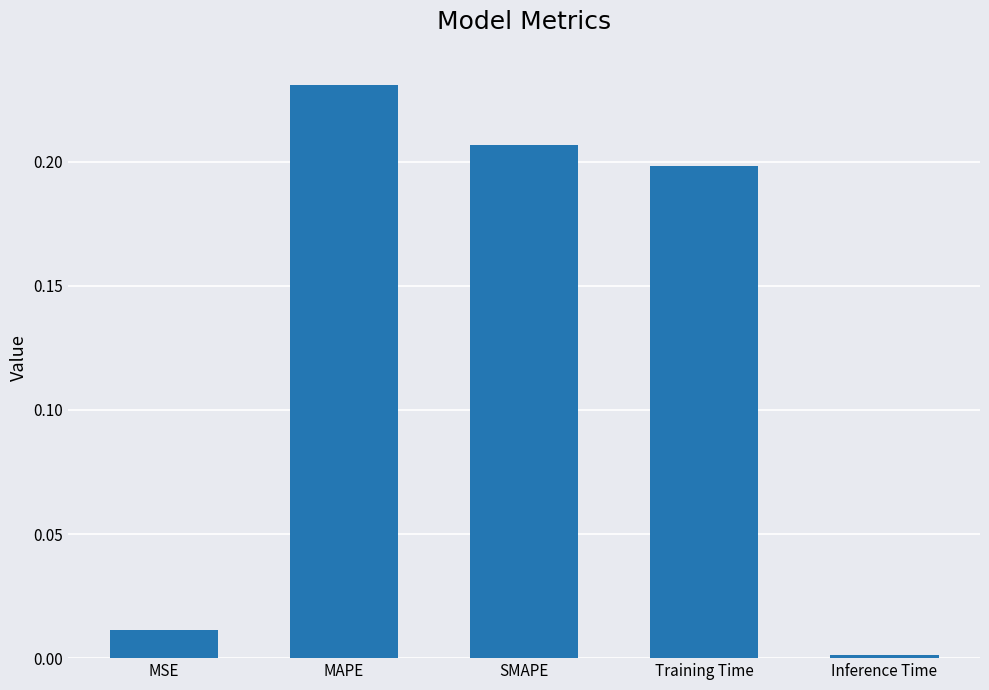

How many categories are shown in the chart?

5